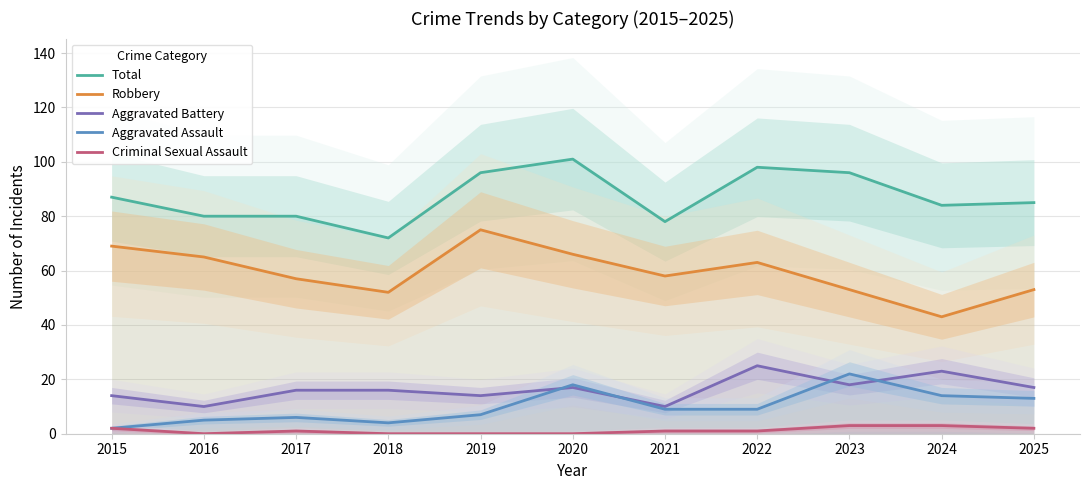

At which category does Aggravated Battery reach its first local peak?

2020